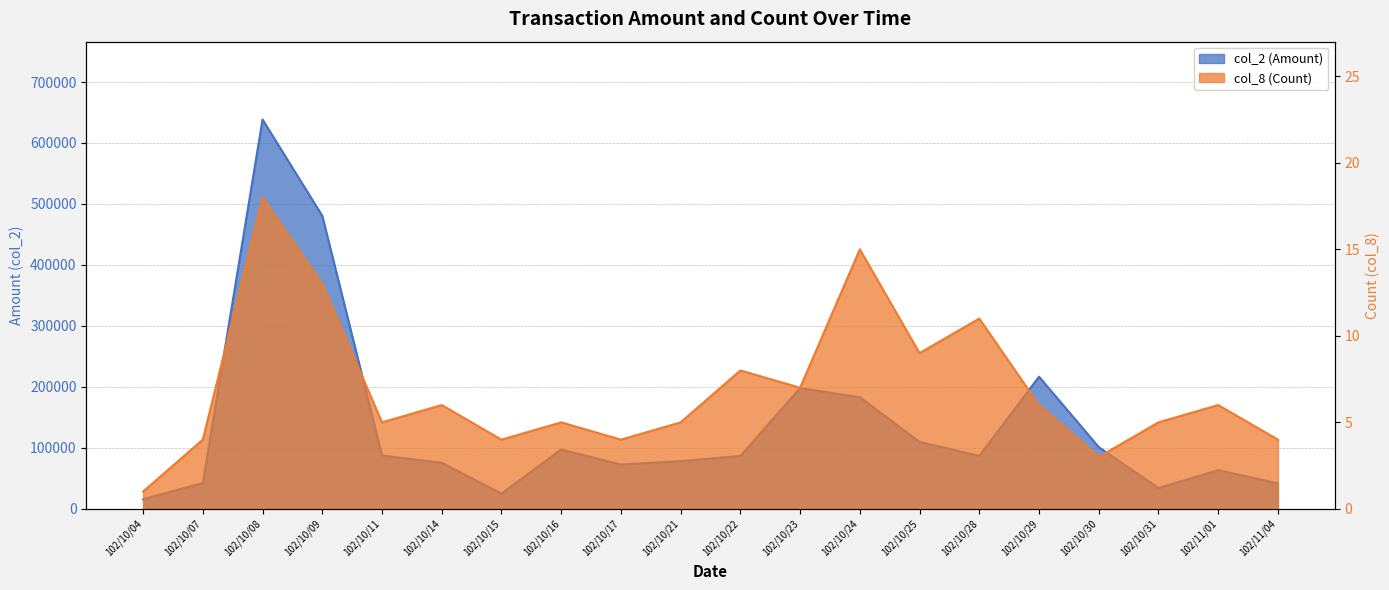

What are all the series names shown in the legend?

col_2 (Amount), col_8 (Count)